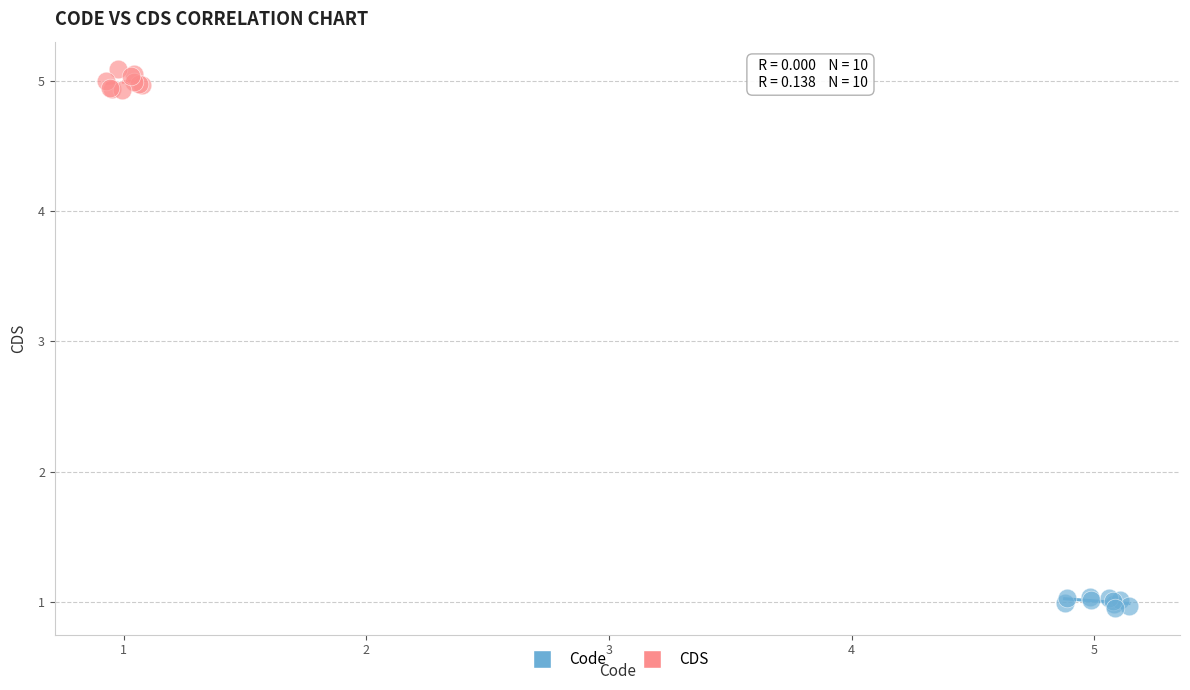

Which series has the widest spread of Y values?

CDS